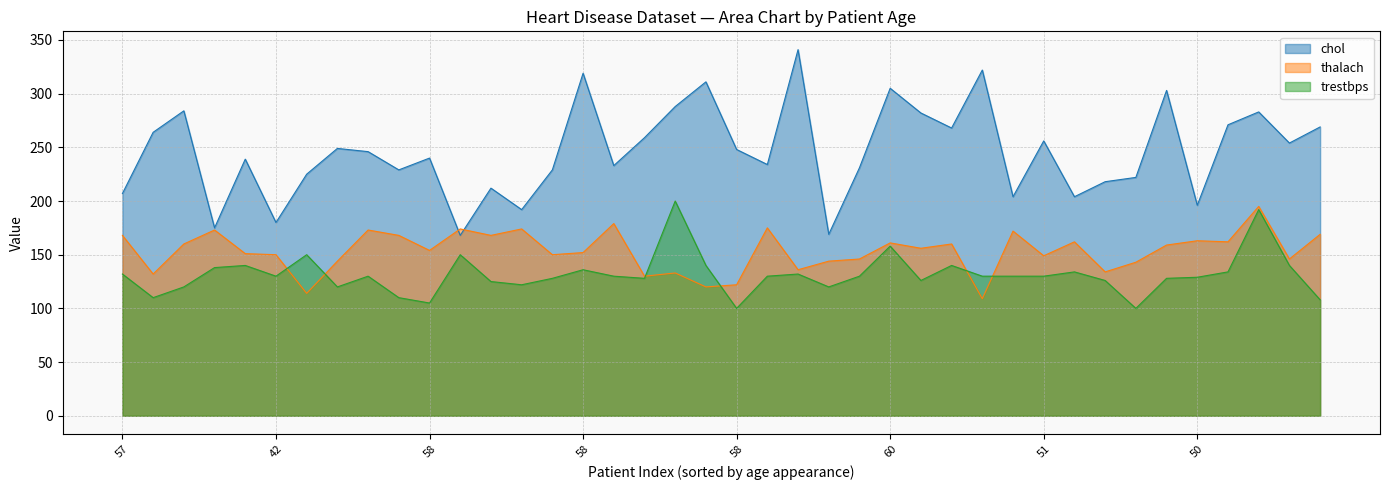

Is it true that trestbps equals 202 at 51?

False